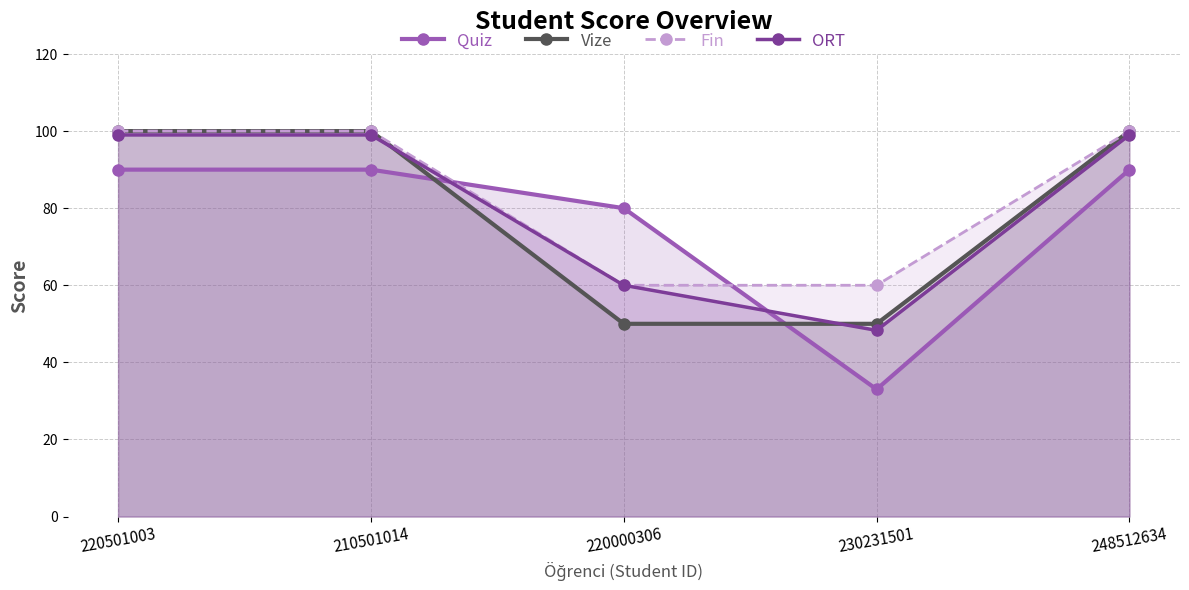

What are all the series names shown in the legend?

Quiz, Vize, Fin, ORT